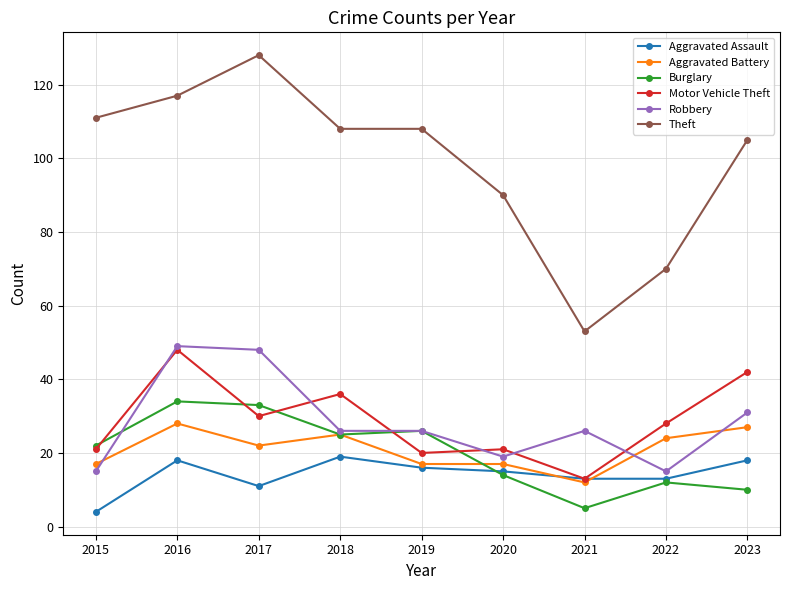

What is the difference between the second highest and minimum values in the Aggravated Assault series?

14